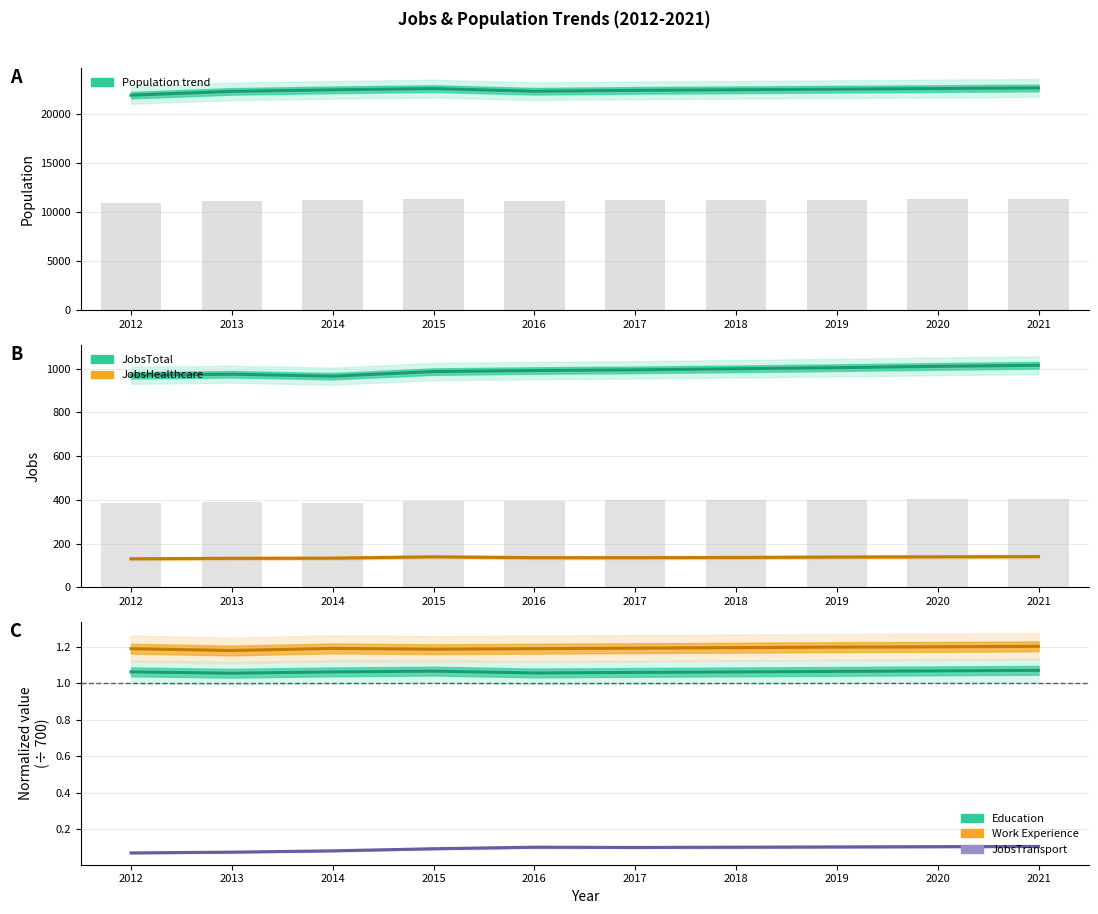

Reading right to left, what are all the values shown in this chart?

JobsTotal: 1016.0	1011.0	1005.0	1000.0	995.0	992.0	987.0	966.0	975.0	970.0
Population: 22666.0	22604.0	22542.0	22480.0	22422.0	22331.0	22602.0	22476.0	22317.0	21928.0
JobsTransport: 0.1	0.1	0.1	0.1	0.1	0.1	0.1	0.1	0.1	0.1
Work_Experience: 1.2	1.2	1.2	1.2	1.2	1.2	1.2	1.2	1.2	1.2
JobsHealthcare: 141.0	140.0	139.0	137.0	136.0	136.0	140.0	134.0	133.0	131.0
Education: 1.1	1.1	1.1	1.1	1.1	1.1	1.1	1.1	1.1	1.1